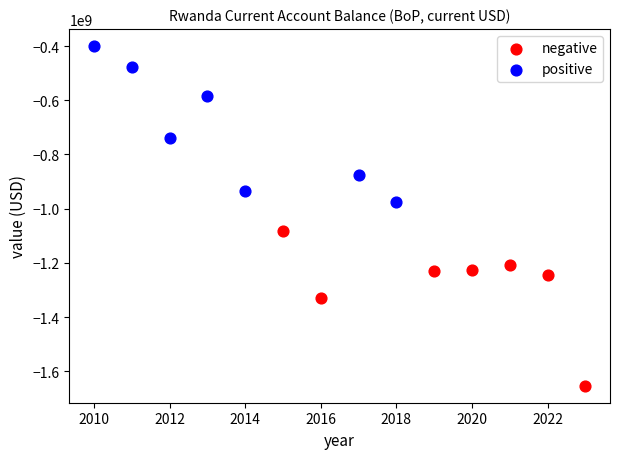

What are all the series names shown in the legend?

negative, positive